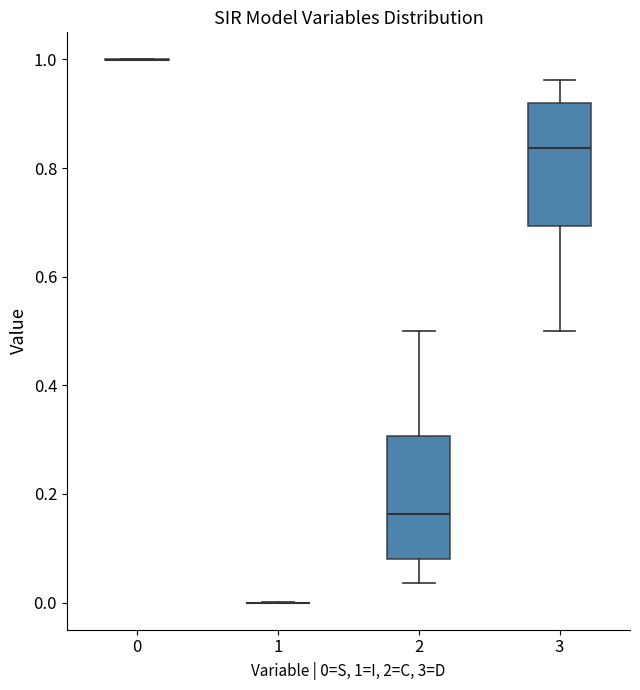

Reading left to right, transcribe this box plot: for each box, give where its median line is, the range the box spans, and where its two whiskers end, as read against the y-axis. The values are not printed on the chart, so give them approximately, as read against the axis.

0: box collapsed to a line at 1.00, whiskers 1.00 to 1.00
1: box collapsed to a line at 0.00, whiskers 0.00 to 0.00
2: median 0.16, box 0.08 to 0.30, whiskers 0.04 to 0.50
3: median 0.84, box 0.70 to 0.92, whiskers 0.50 to 0.96